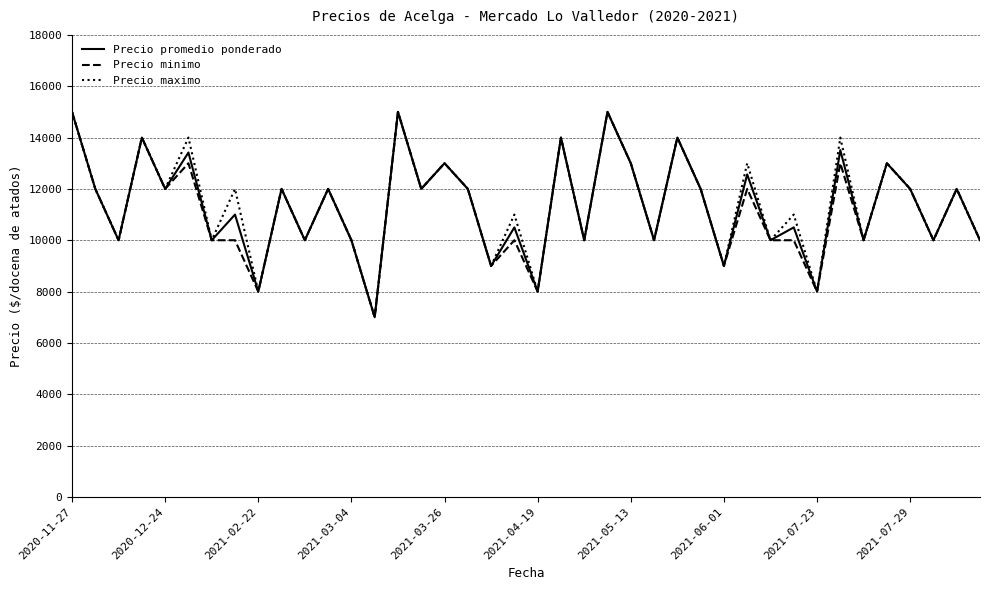

How many lines are shown in the chart?

3